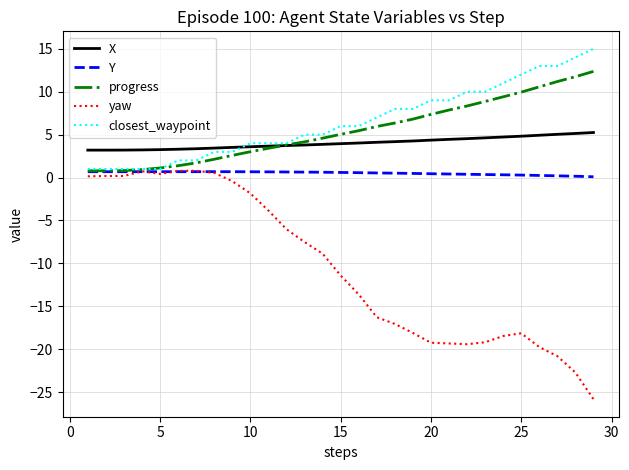

What are all the series names shown in the legend?

X, Y, progress, yaw, closest_waypoint